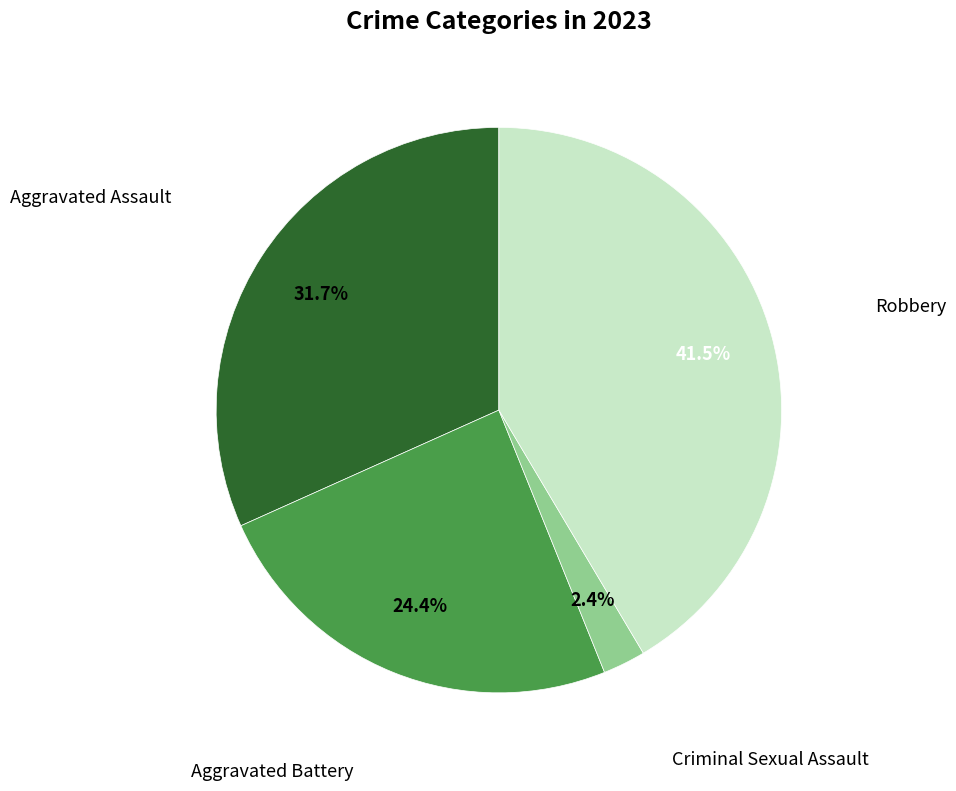

To the nearest percent, what is the difference between the largest and smallest slice percentages?

39%